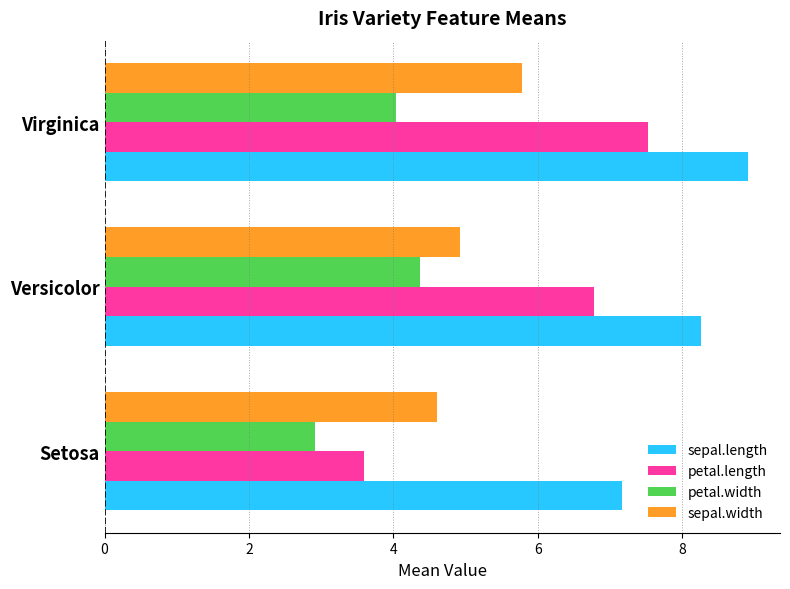

At how many categories does at least one series exceed 6?

3